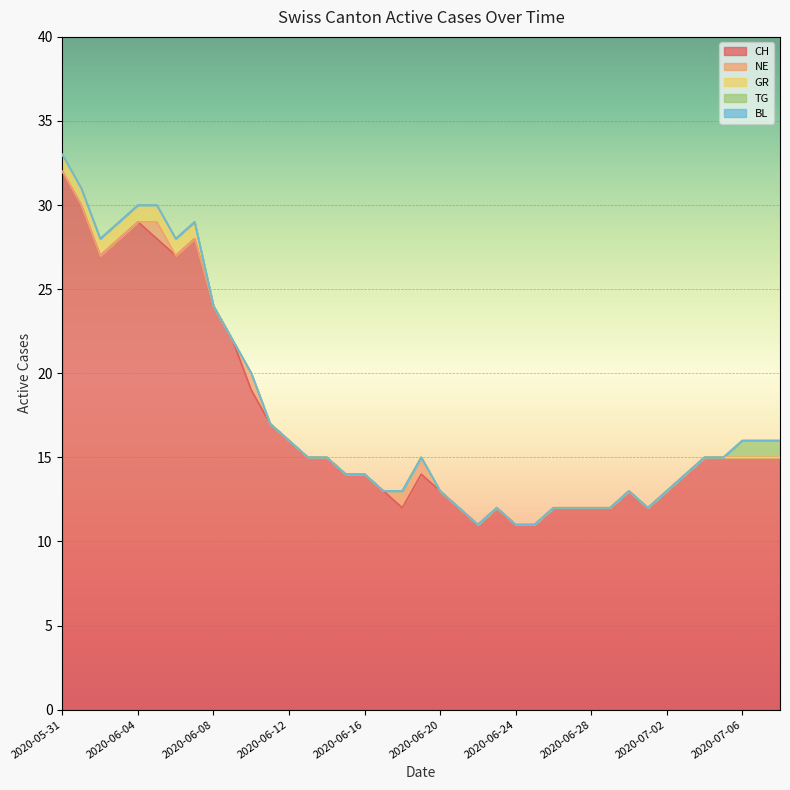

How many series are shown in this chart?

5